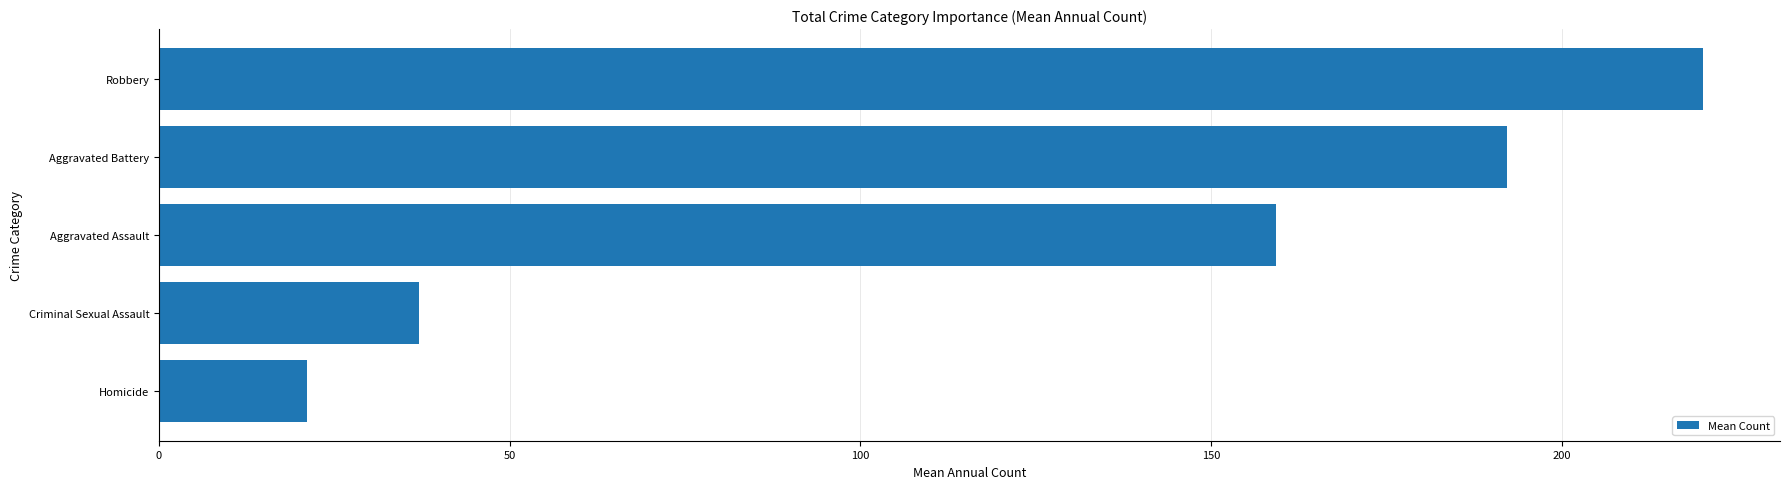

What is the sum of the values at Robbery and Aggravated Assault?

379.4